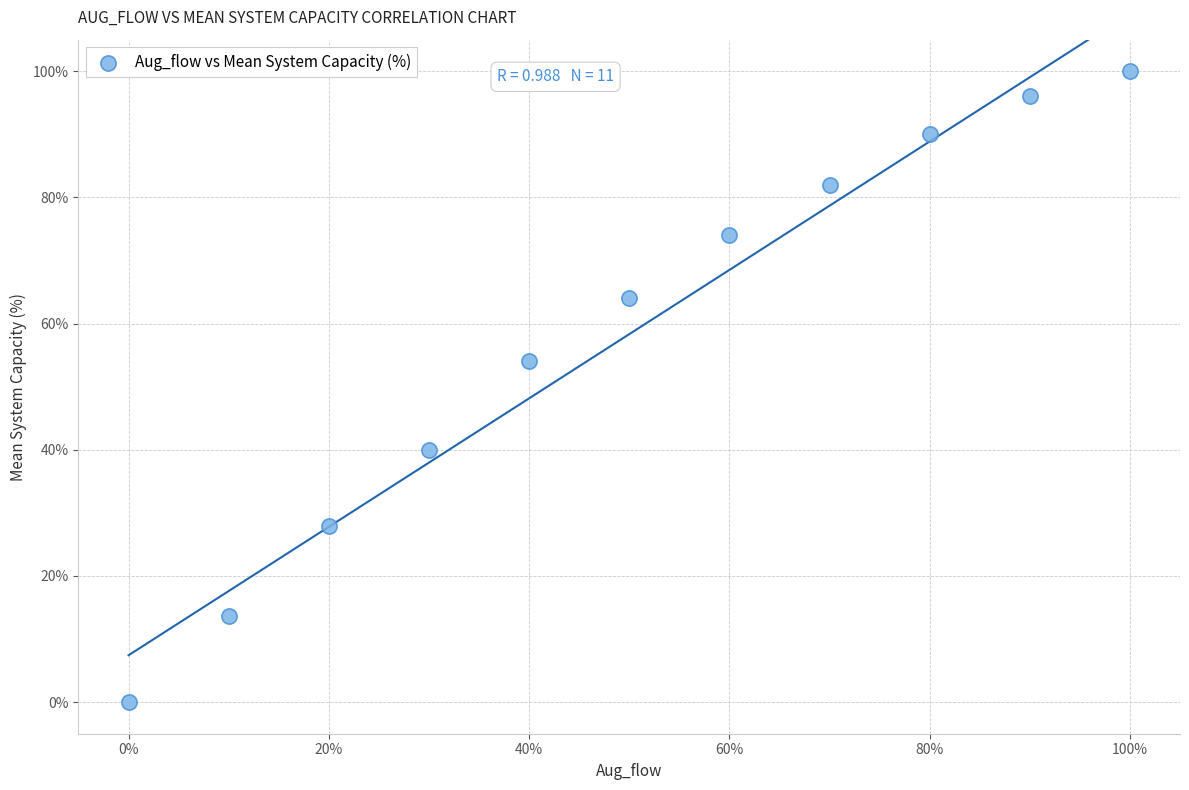

What is the range of X values (max minus min)?

100.0